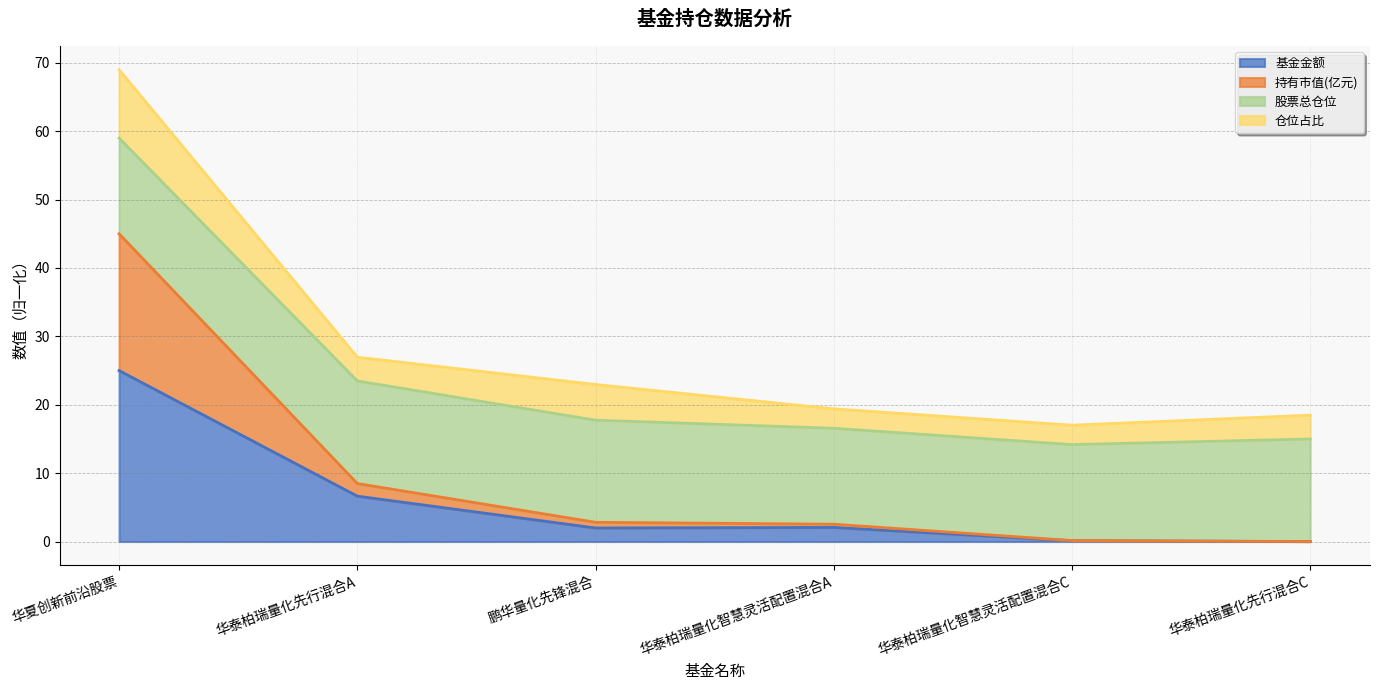

At which category is the sum across all series the highest?

华夏创新前沿股票